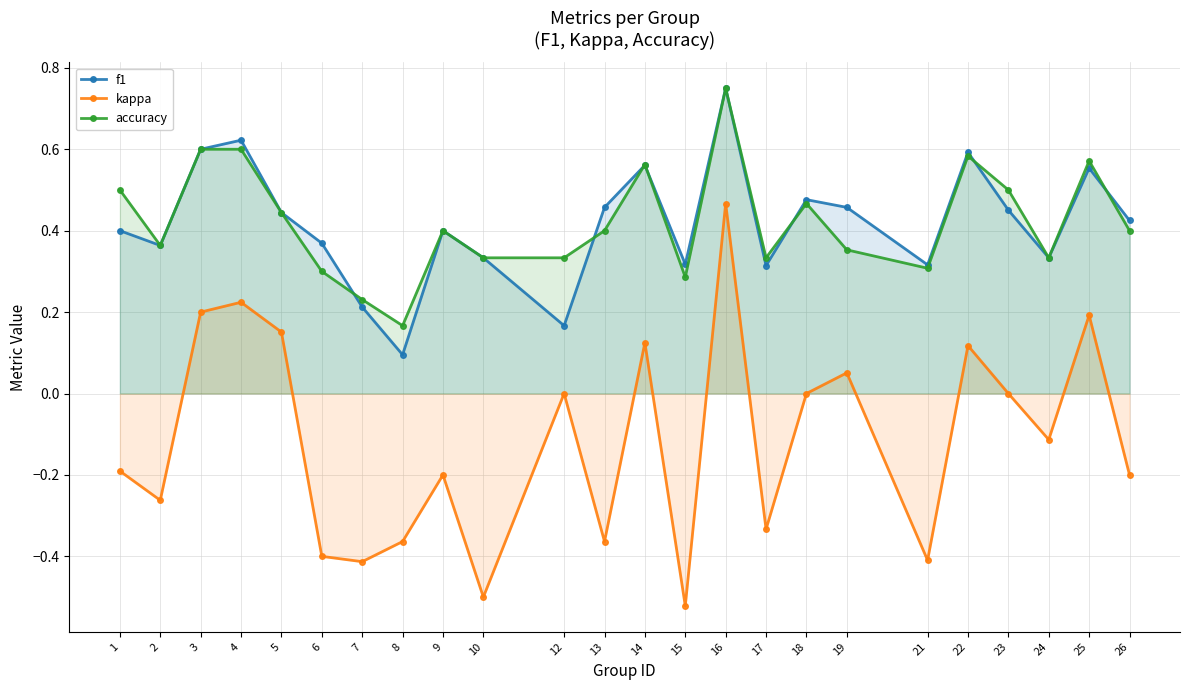

Reading left to right, extract all data points from this chart.

f1: 1=0.4	2=0.4	3=0.6	4=0.6	5=0.4	6=0.4	7=0.2	8=0.1	9=0.4	10=0.3	12=0.2	13=0.5	14=0.6	15=0.3	16=0.8	17=0.3	18=0.5	19=0.5	21=0.3	22=0.6	23=0.5	24=0.3	25=0.6	26=0.4
kappa: 1=-0.2	2=-0.3	3=0.2	4=0.2	5=0.2	6=-0.4	7=-0.4	8=-0.4	9=-0.2	10=-0.5	12=0.0	13=-0.4	14=0.1	15=-0.5	16=0.5	17=-0.3	18=0.0	19=0.1	21=-0.4	22=0.1	23=0.0	24=-0.1	25=0.2	26=-0.2
accuracy: 1=0.5	2=0.4	3=0.6	4=0.6	5=0.4	6=0.3	7=0.2	8=0.2	9=0.4	10=0.3	12=0.3	13=0.4	14=0.6	15=0.3	16=0.8	17=0.3	18=0.5	19=0.4	21=0.3	22=0.6	23=0.5	24=0.3	25=0.6	26=0.4